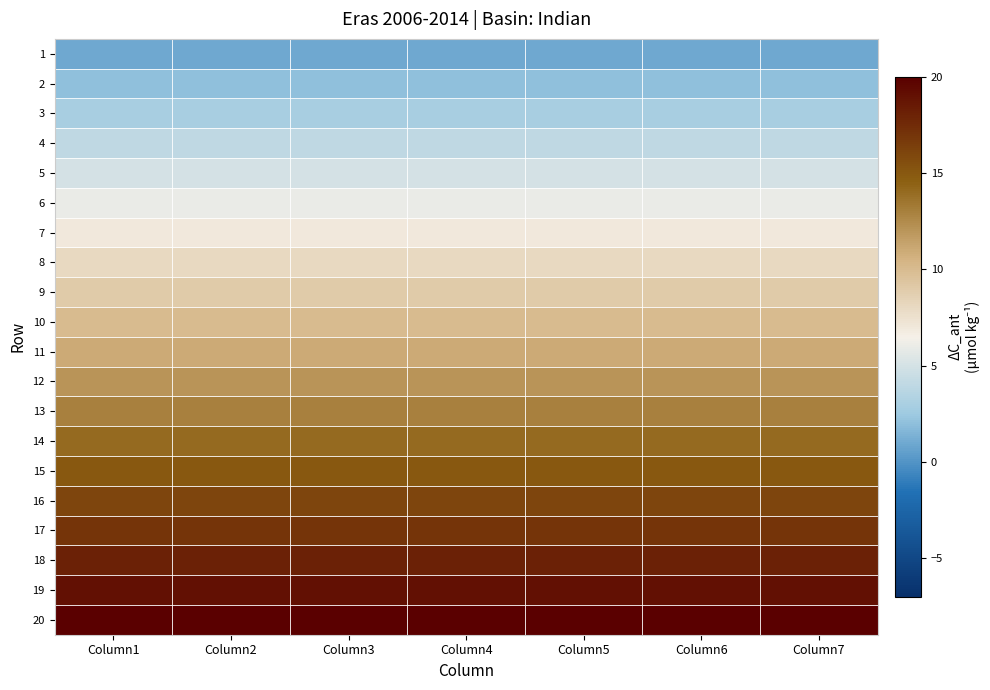

Reading right to left, extract all data points from this chart.

1: Column7=1	Column6=1	Column5=1	Column4=1	Column3=1	Column2=1	Column1=1
2: Column7=2	Column6=2	Column5=2	Column4=2	Column3=2	Column2=2	Column1=2
3: Column7=3	Column6=3	Column5=3	Column4=3	Column3=3	Column2=3	Column1=3
4: Column7=4	Column6=4	Column5=4	Column4=4	Column3=4	Column2=4	Column1=4
5: Column7=5	Column6=5	Column5=5	Column4=5	Column3=5	Column2=5	Column1=5
6: Column7=6	Column6=6	Column5=6	Column4=6	Column3=6	Column2=6	Column1=6
7: Column7=7	Column6=7	Column5=7	Column4=7	Column3=7	Column2=7	Column1=7
8: Column7=8	Column6=8	Column5=8	Column4=8	Column3=8	Column2=8	Column1=8
9: Column7=9	Column6=9	Column5=9	Column4=9	Column3=9	Column2=9	Column1=9
10: Column7=10	Column6=10	Column5=10	Column4=10	Column3=10	Column2=10	Column1=10
11: Column7=11	Column6=11	Column5=11	Column4=11	Column3=11	Column2=11	Column1=11
12: Column7=12	Column6=12	Column5=12	Column4=12	Column3=12	Column2=12	Column1=12
13: Column7=13	Column6=13	Column5=13	Column4=13	Column3=13	Column2=13	Column1=13
14: Column7=14	Column6=14	Column5=14	Column4=14	Column3=14	Column2=14	Column1=14
15: Column7=15	Column6=15	Column5=15	Column4=15	Column3=15	Column2=15	Column1=15
16: Column7=16	Column6=16	Column5=16	Column4=16	Column3=16	Column2=16	Column1=16
17: Column7=17	Column6=17	Column5=17	Column4=17	Column3=17	Column2=17	Column1=17
18: Column7=18	Column6=18	Column5=18	Column4=18	Column3=18	Column2=18	Column1=18
19: Column7=19	Column6=19	Column5=19	Column4=19	Column3=19	Column2=19	Column1=19
20: Column7=20	Column6=20	Column5=20	Column4=20	Column3=20	Column2=20	Column1=20